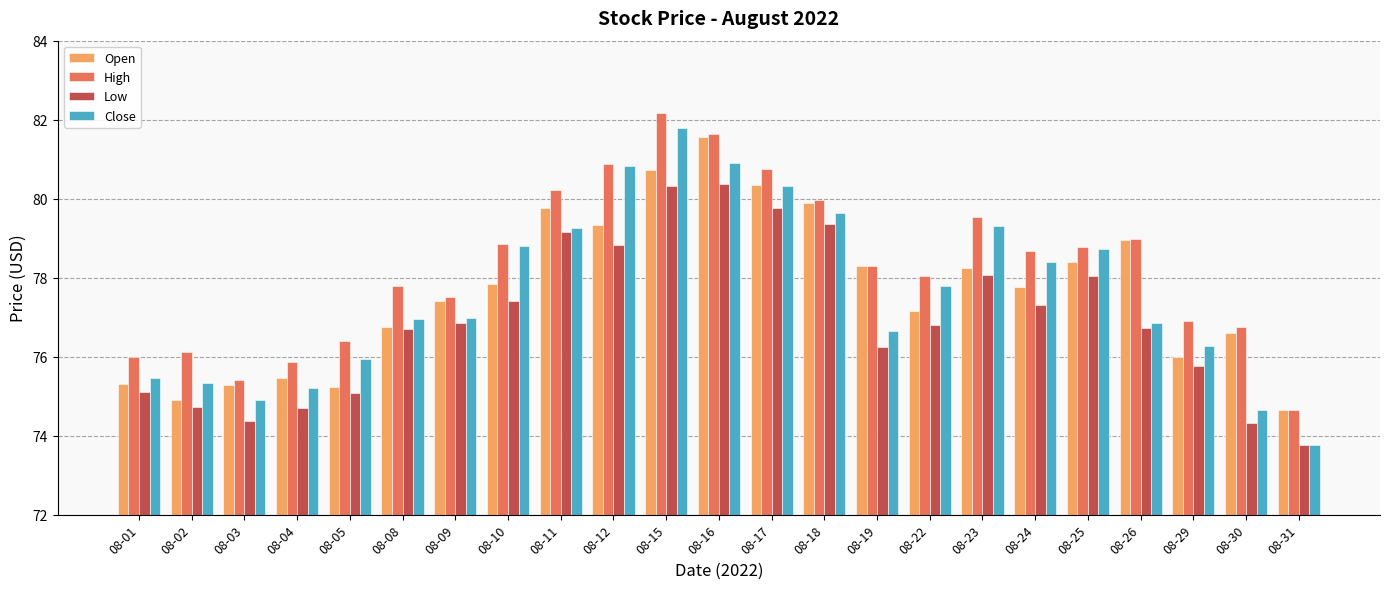

What is the sum of the Close values at 08-11 and 08-23?

158.6